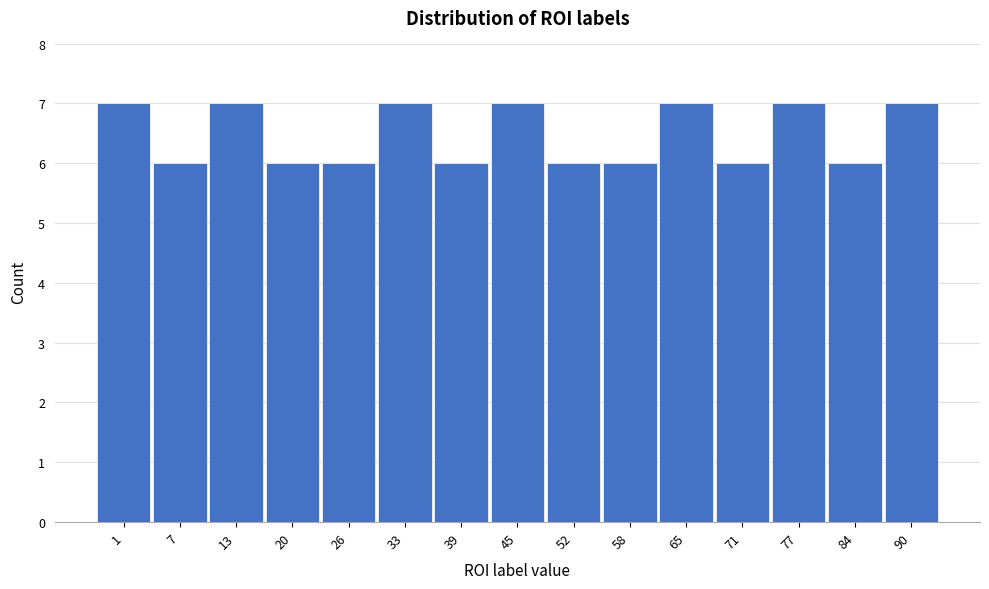

Reading right to left, list all the values displayed in this chart.

90=7	84=6	77=7	71=6	65=7	58=6	52=6	45=7	39=6	33=7	26=6	20=6	13=7	7=6	1=7